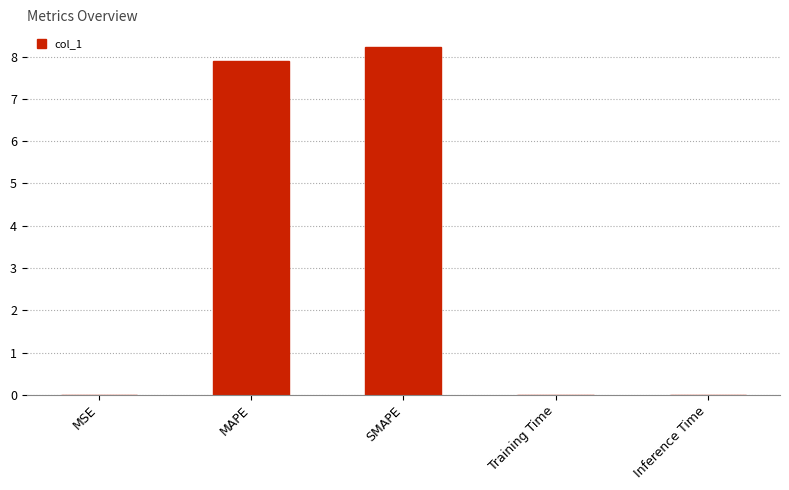

Are the bars horizontal?

No